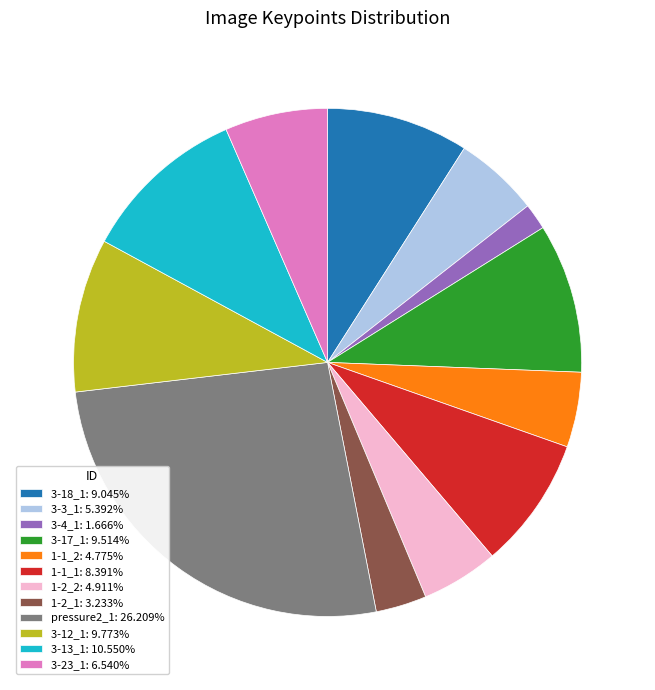

Does 3-12_1 account for over 50% of the chart?

No